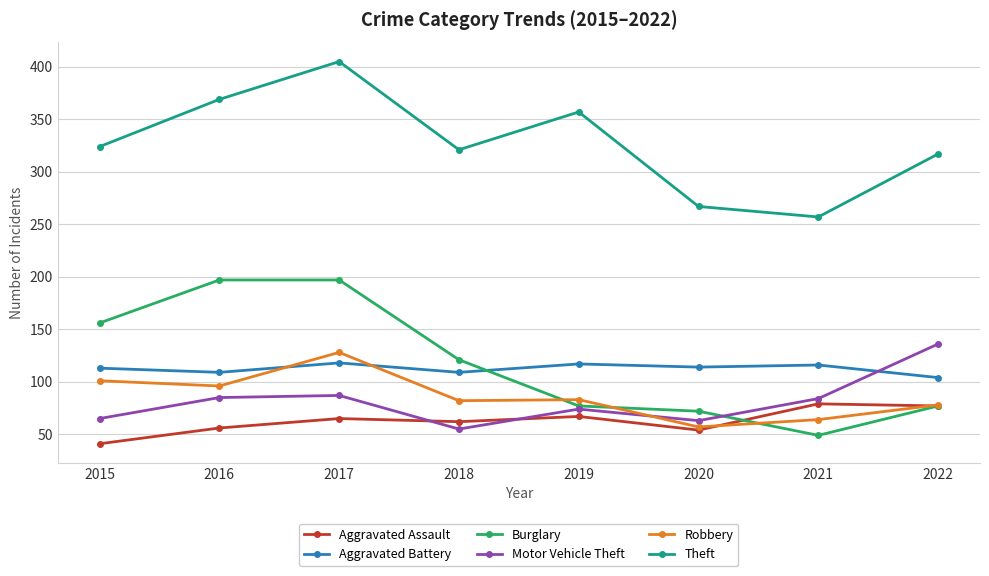

What is the approximate value of Motor Vehicle Theft at 2021, to the nearest 10?

80